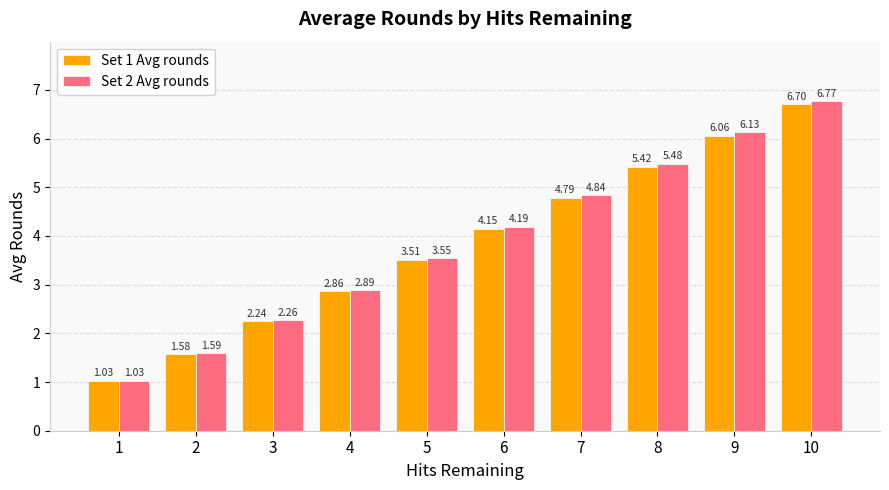

Which series changed the most between 4 and 7?

Set 2 Avg rounds